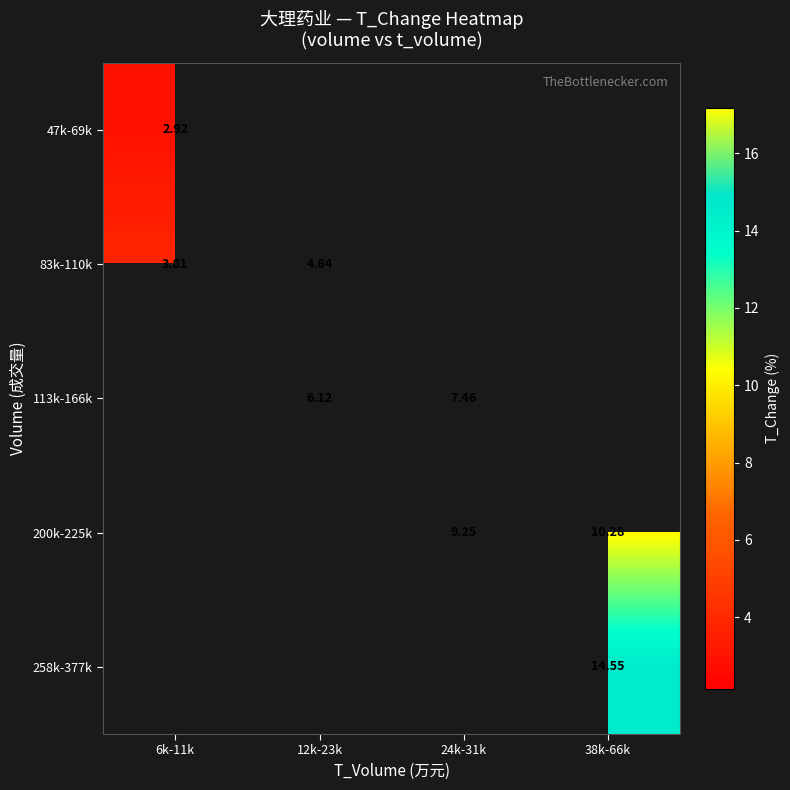

At how many categories does at least one series exceed 11?

1